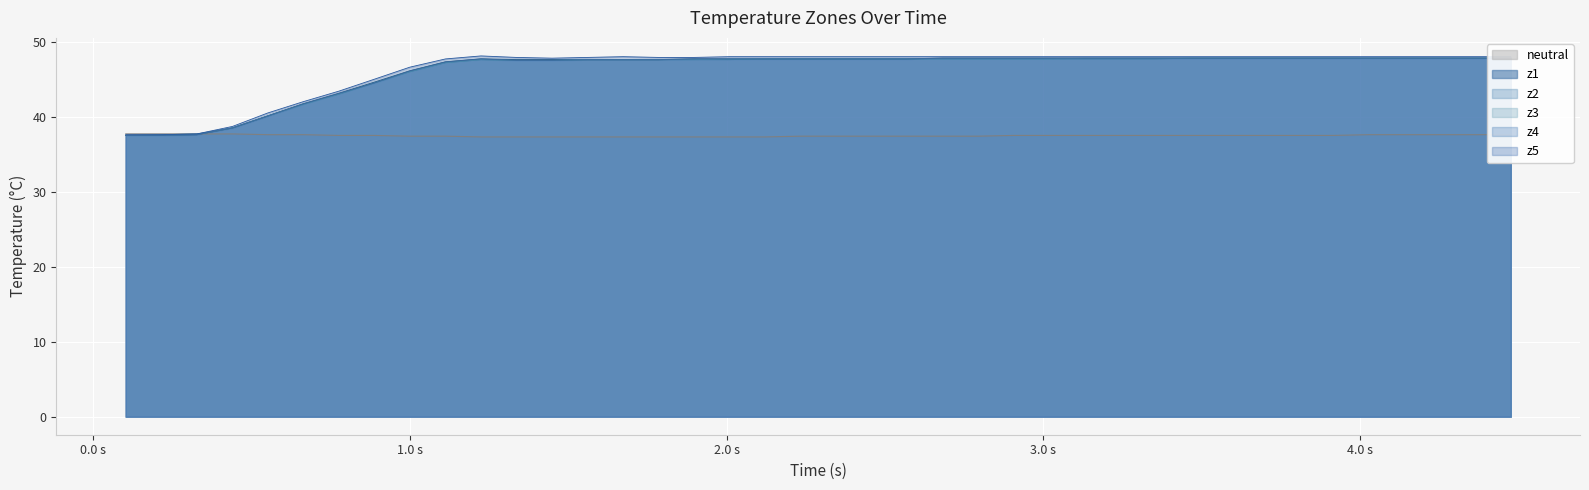

True or false: z4 and z3 cross at least once.

False